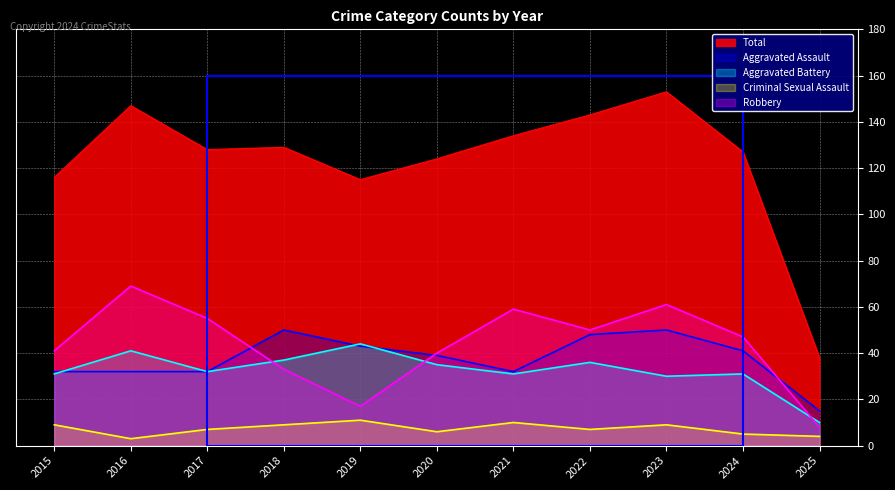

Between 2018 and 2017, which is larger?

2018